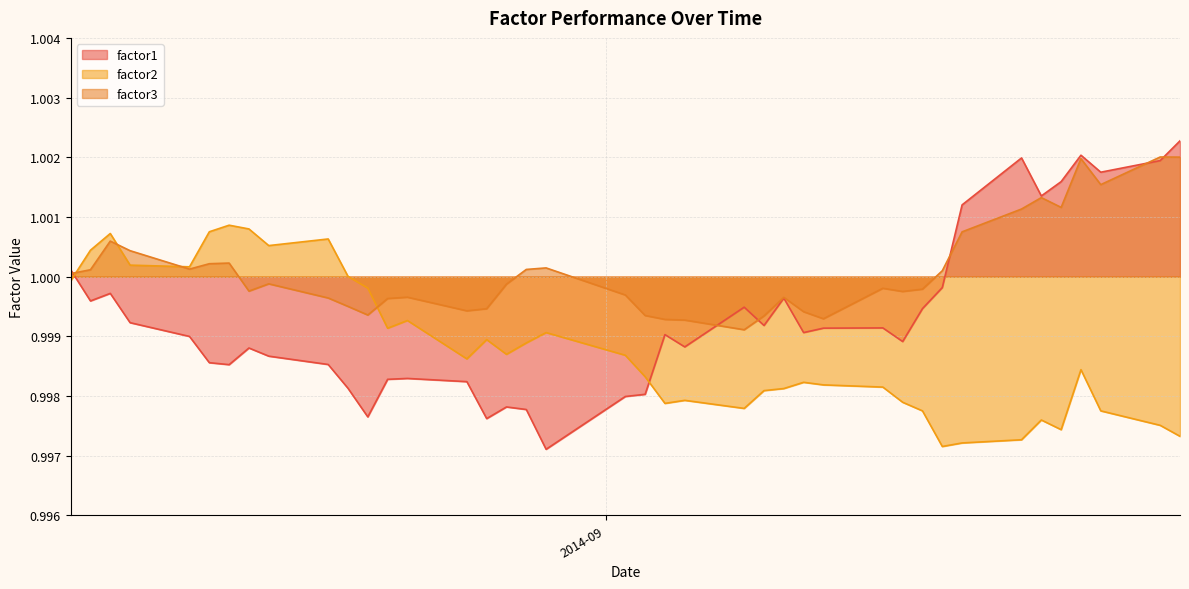

At how many categories does at least one series exceed 1?

22